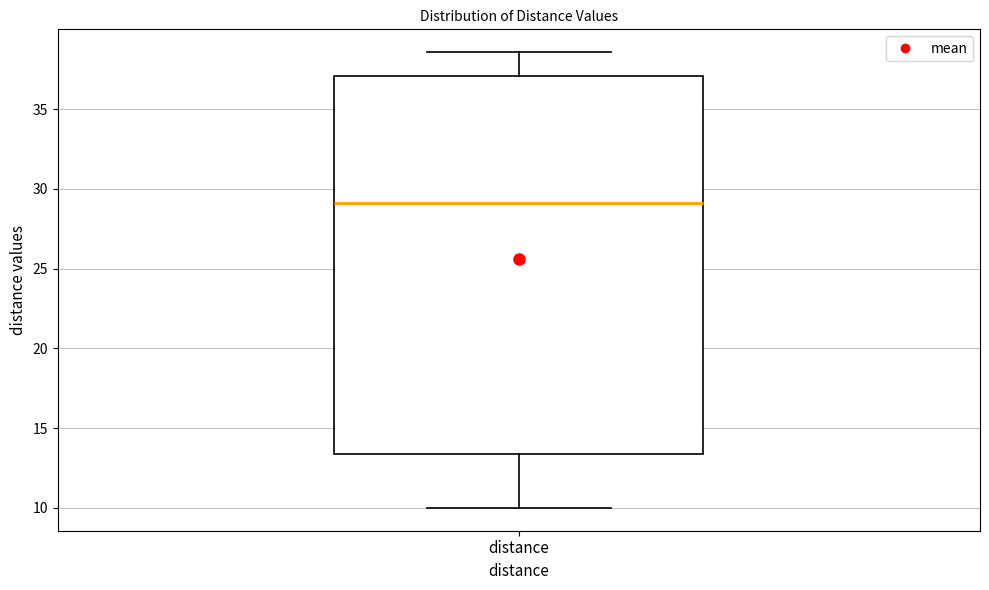

Read this box plot against the y-axis: the position of the median line, the range covered by the box, and the ends of both whiskers. The values are not printed on the chart, so give them approximately, as read against the axis.

median 29.0, box 13.5 to 37.0, whiskers 10.0 to 38.5